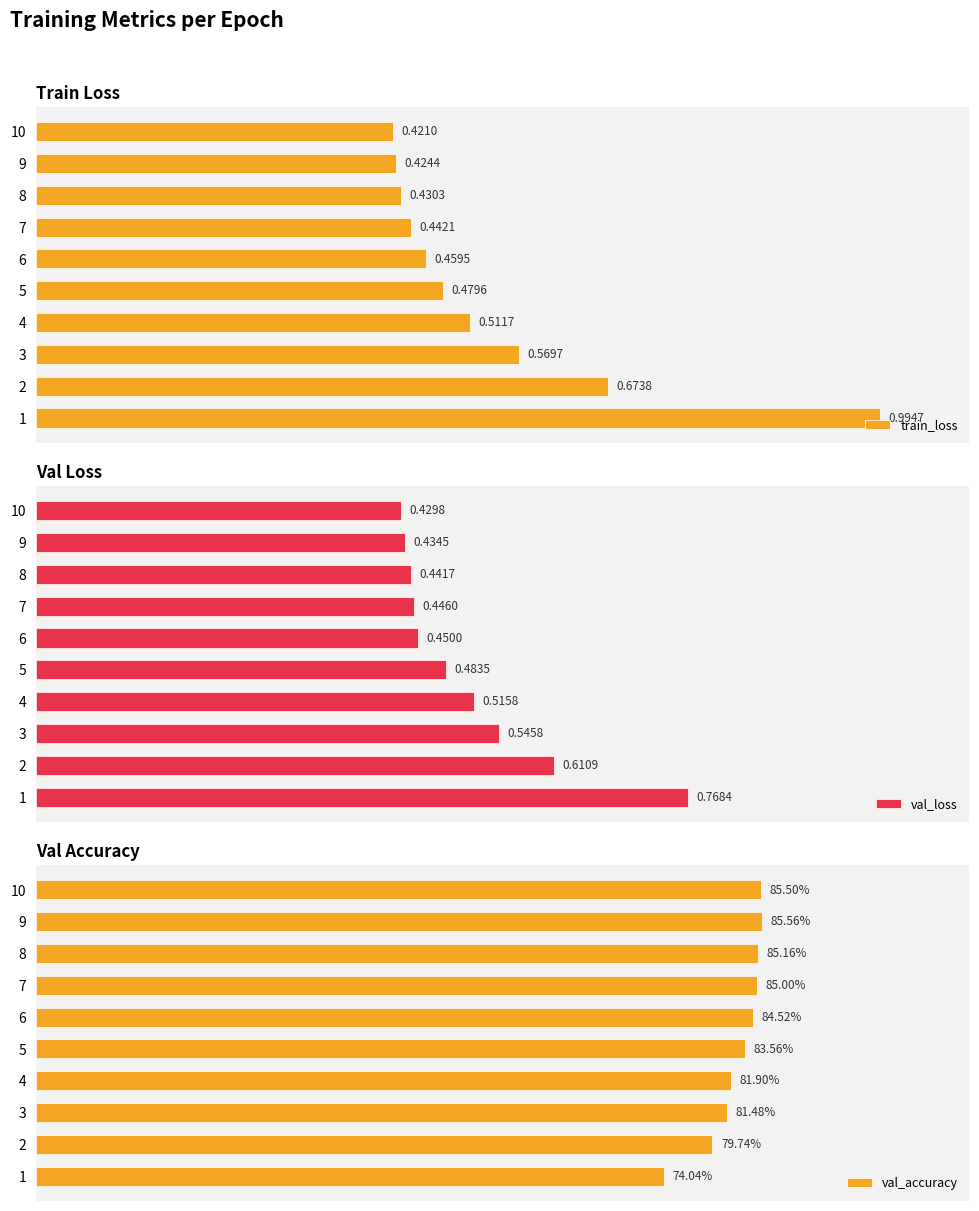

Reading left to right, transcribe all the data shown in this chart.

train_loss: 99.5	67.4	57.0	51.2	48.0	45.9	44.2	43.0	42.4	42.1
val_loss: 76.8	61.1	54.6	51.6	48.3	45.0	44.6	44.2	43.5	43.0
val_accuracy: 74.0	79.7	81.5	81.9	83.6	84.5	85.0	85.2	85.6	85.5